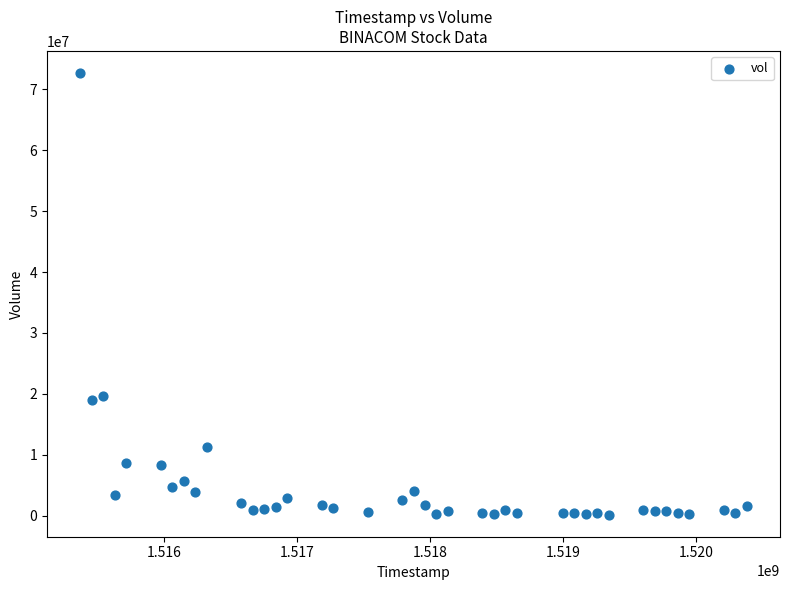

What is the range of X values (max minus min)?

5011200